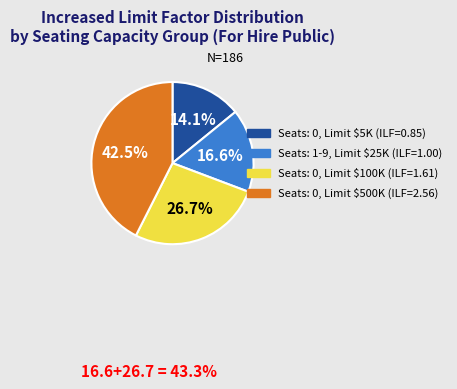

Is there any slice that represents more than half of the pie?

No